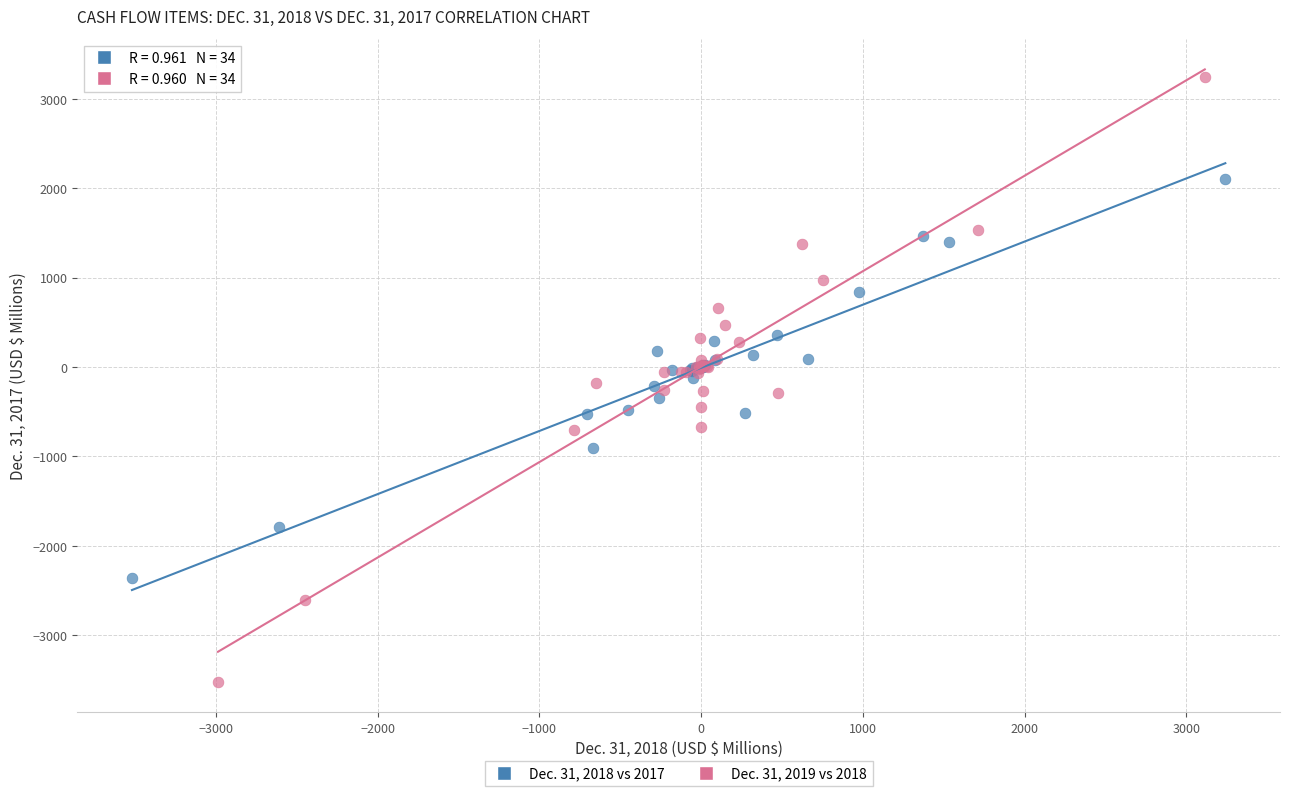

Which series reaches the minimum Y coordinate?

Dec. 31, 2019 vs 2018